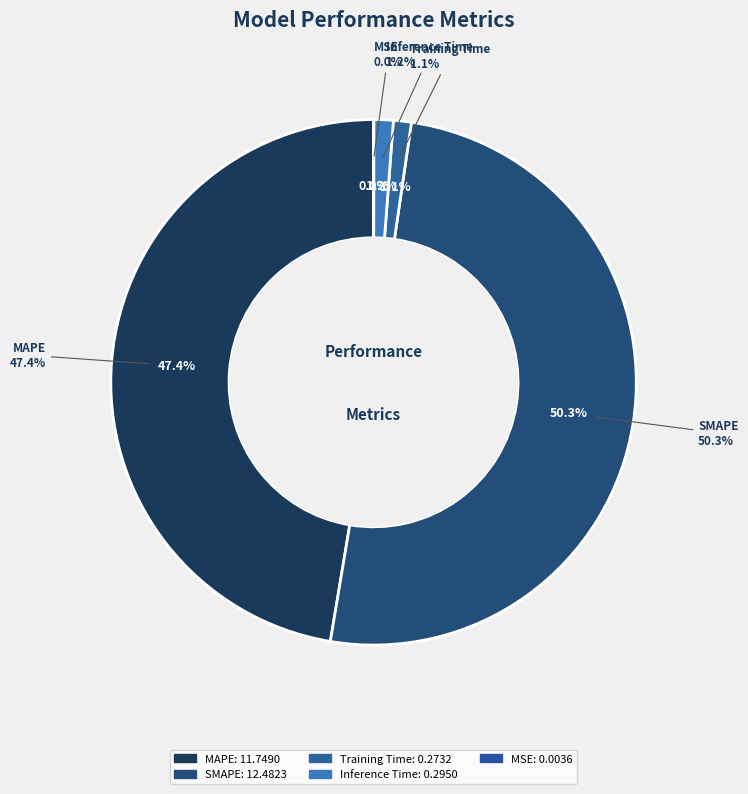

To the nearest percent, what is the average slice percentage?

20%